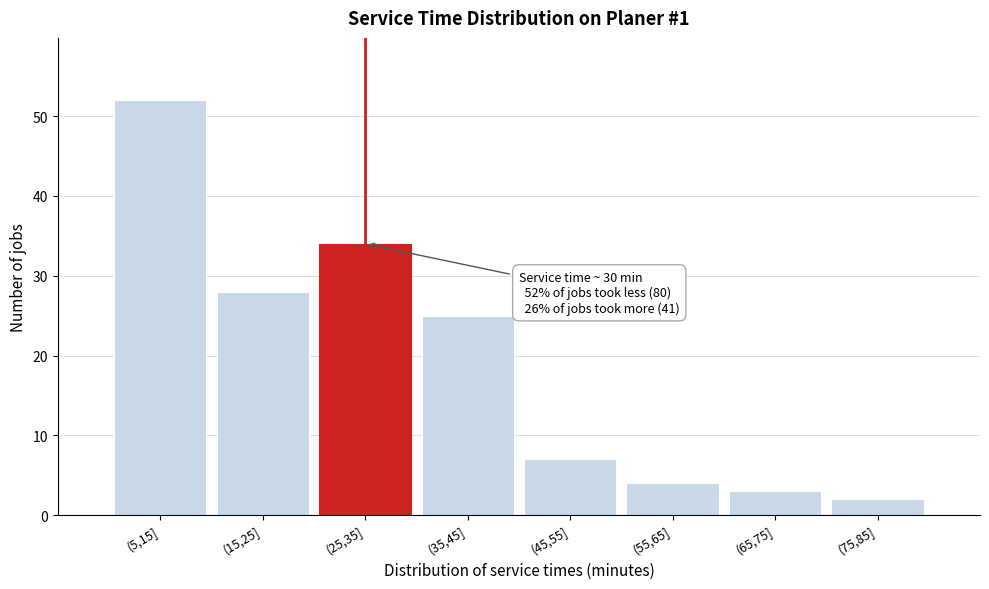

Reading left to right, what are all the values shown in this chart?

52	28	34	25	7	4	3	2